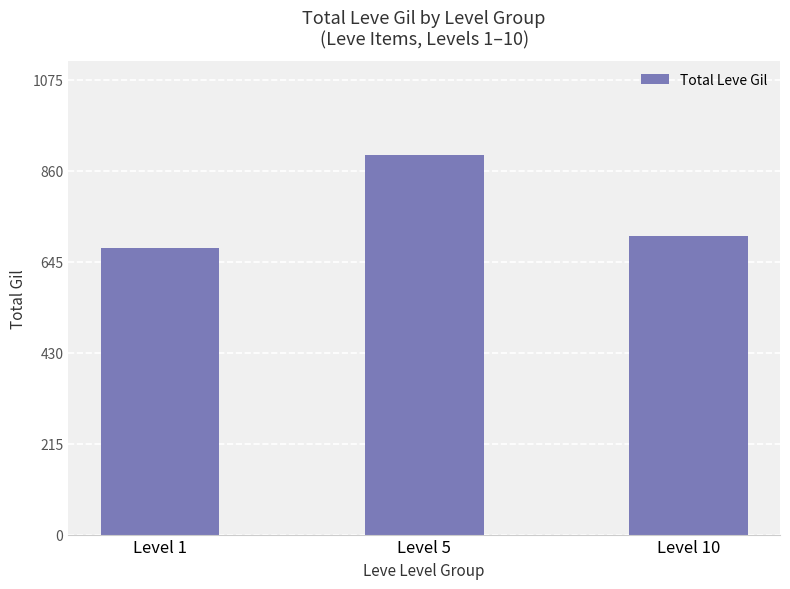

Are the bars grouped side by side (vs. stacked)?

No